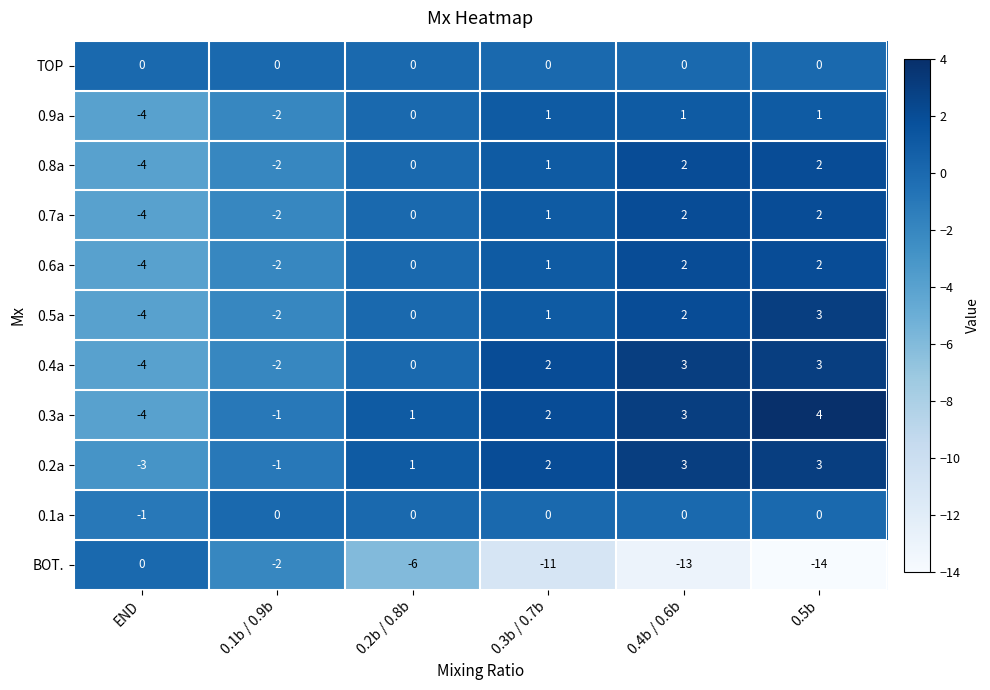

Is it true that 0.4a equals -2 at 0.1b / 0.9b?

True